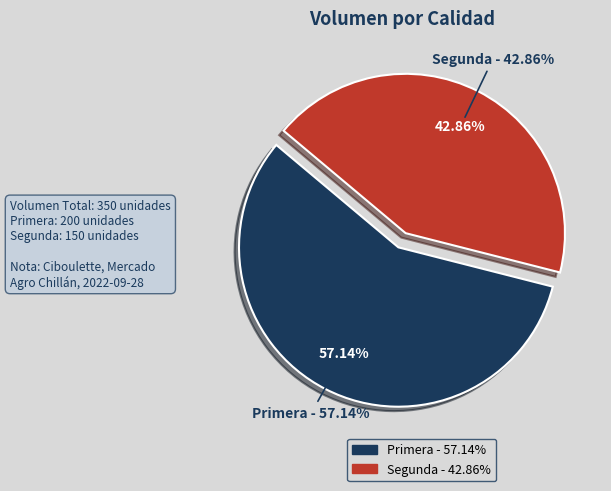

Is the sum of Primera and Segunda greater than half?

Yes